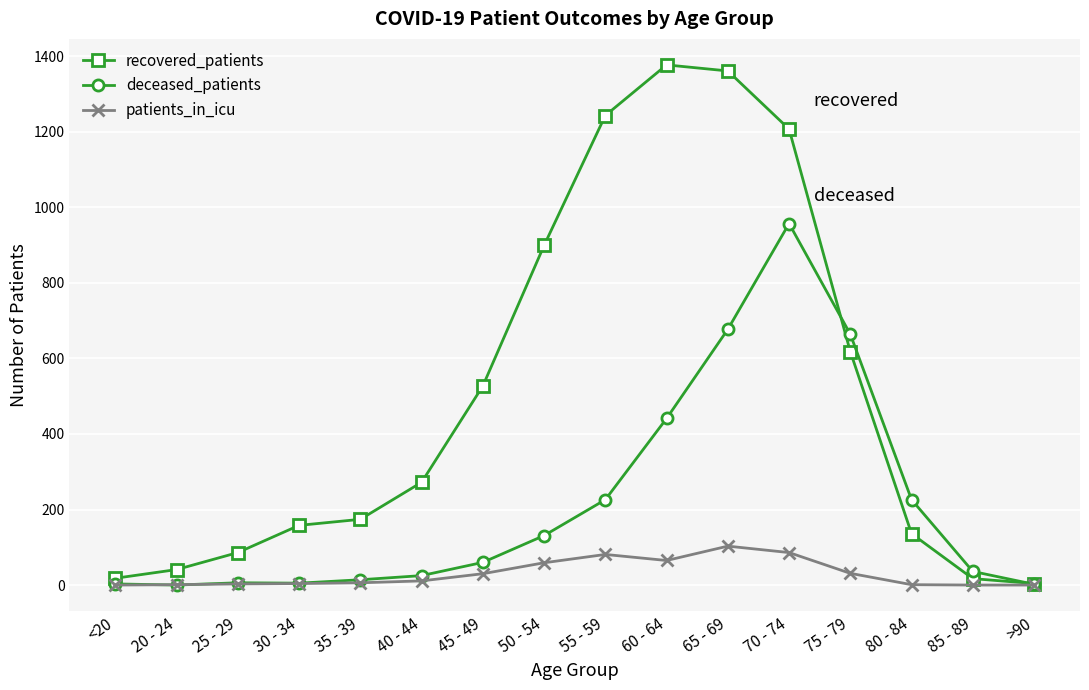

At which category does the chart reach its peak across all series?

60 - 64